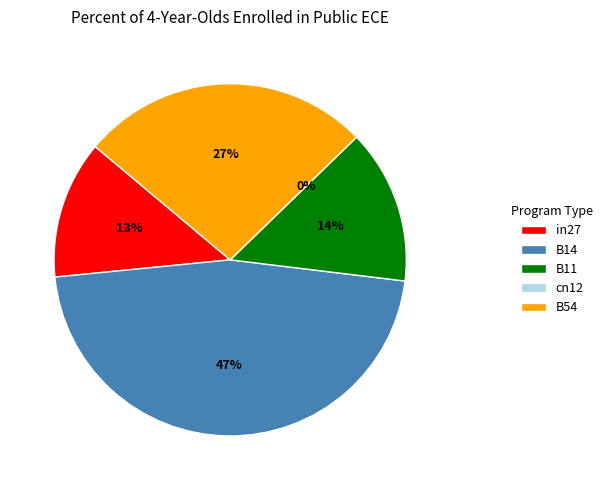

How many segments does this pie chart have?

5